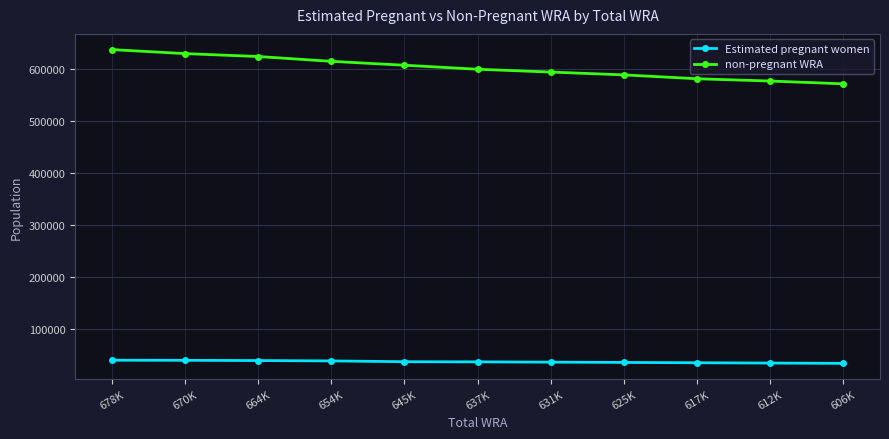

What is the value of the Estimated pregnant women point at the 9th from the left?

35374.2